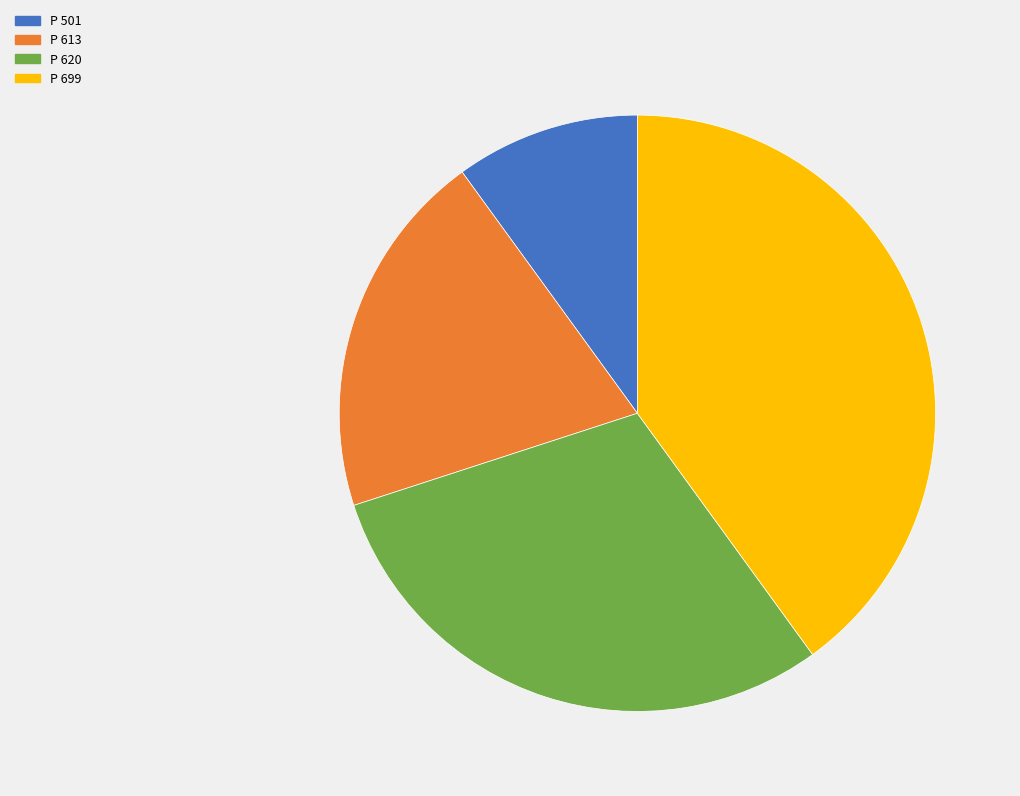

The P 620 slice represents 44% of the pie. True or false?

False